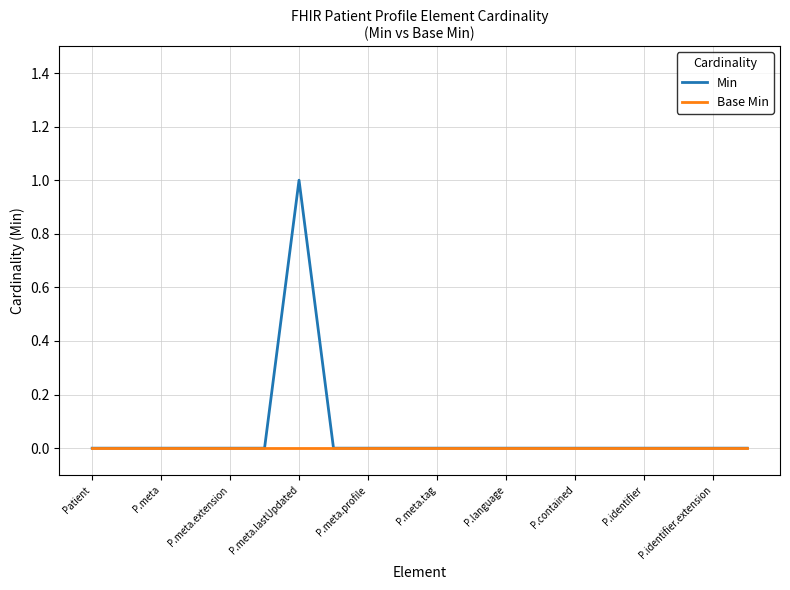

How many lines are shown in the chart?

2